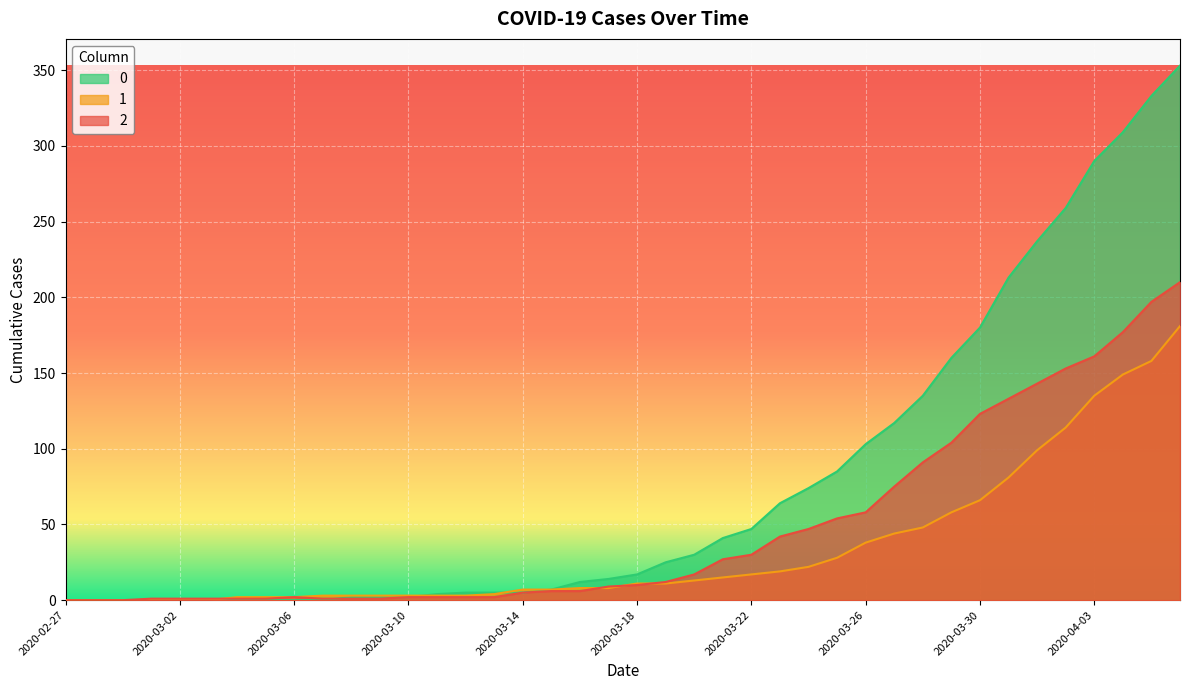

The value of 1 at 2020-03-27 is 61. True or false?

False